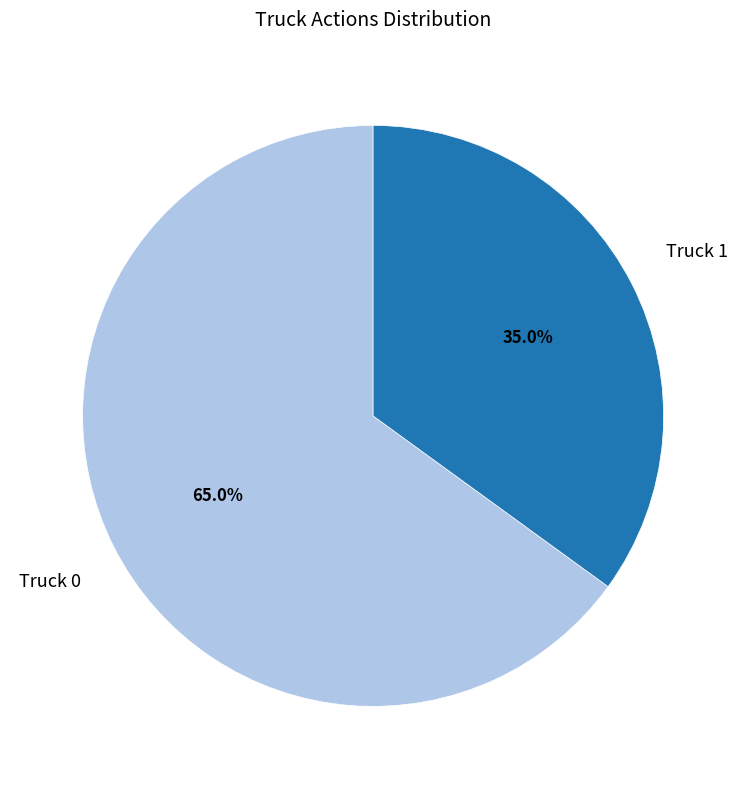

How many slices are in this pie chart?

2